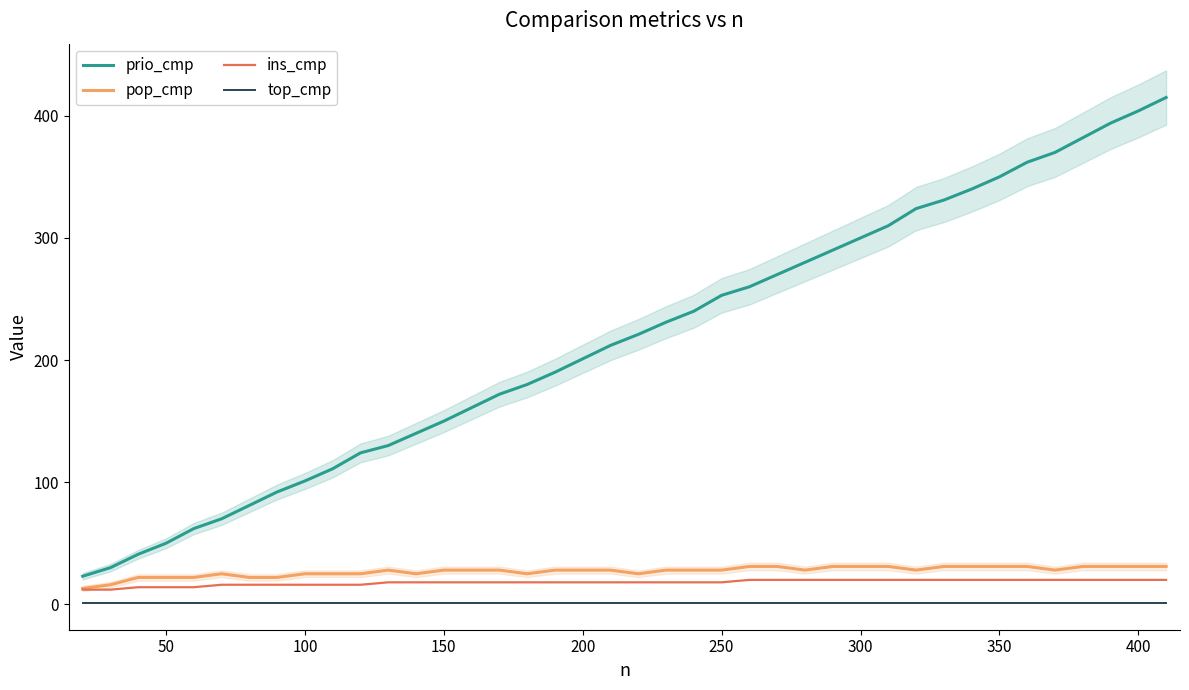

True or false: prio_cmp and ins_cmp intersect in this chart.

False